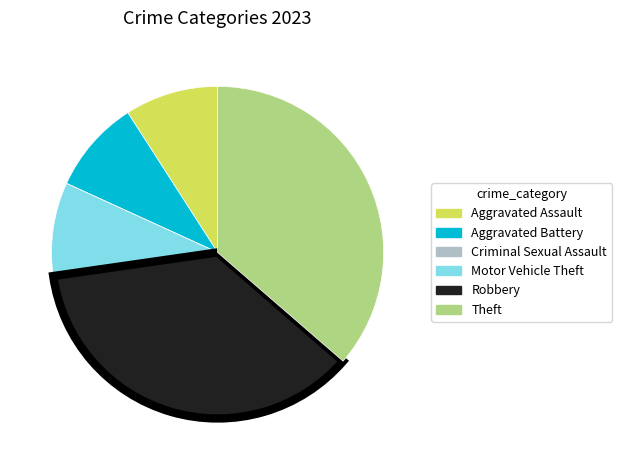

Is the sum of Aggravated Assault and Robbery greater than half?

No